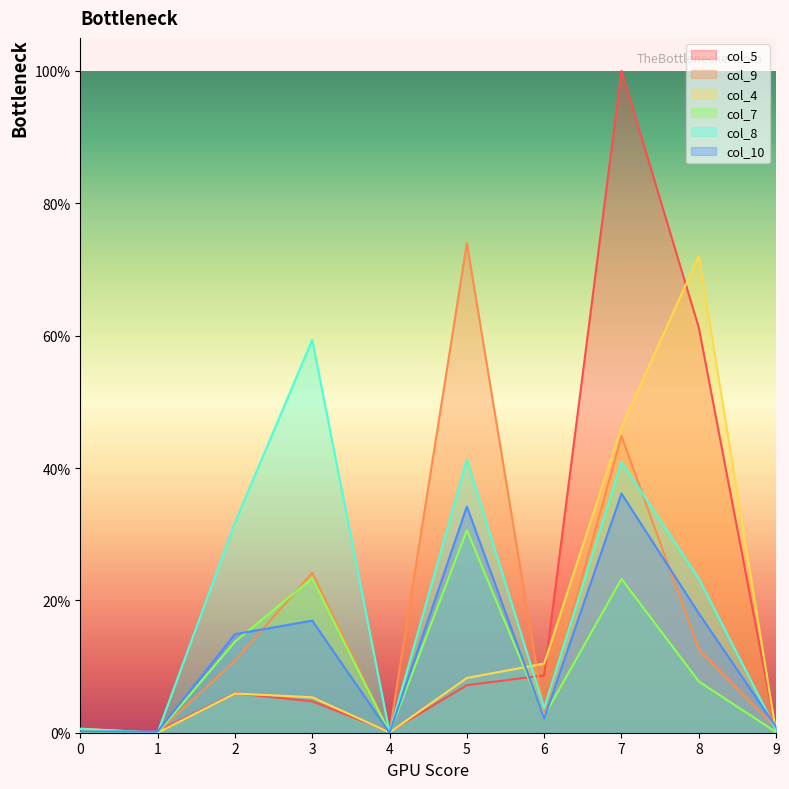

Reading left to right, what are all the values shown in this chart?

col_5: 0.0	0.0	0.1	0.0	0.0	0.1	0.1	1.0	0.6	0.0
col_9: 0.0	0.0	0.1	0.2	0.0	0.7	0.0	0.4	0.1	0.0
col_4: 0.0	0.0	0.1	0.1	0.0	0.1	0.1	0.5	0.7	0.0
col_7: 0.0	0.0	0.1	0.2	0.0	0.3	0.0	0.2	0.1	0.0
col_8: 0.0	0.0	0.3	0.6	0.0	0.4	0.0	0.4	0.2	0.0
col_10: 0.0	0.0	0.1	0.2	0.0	0.3	0.0	0.4	0.2	0.0